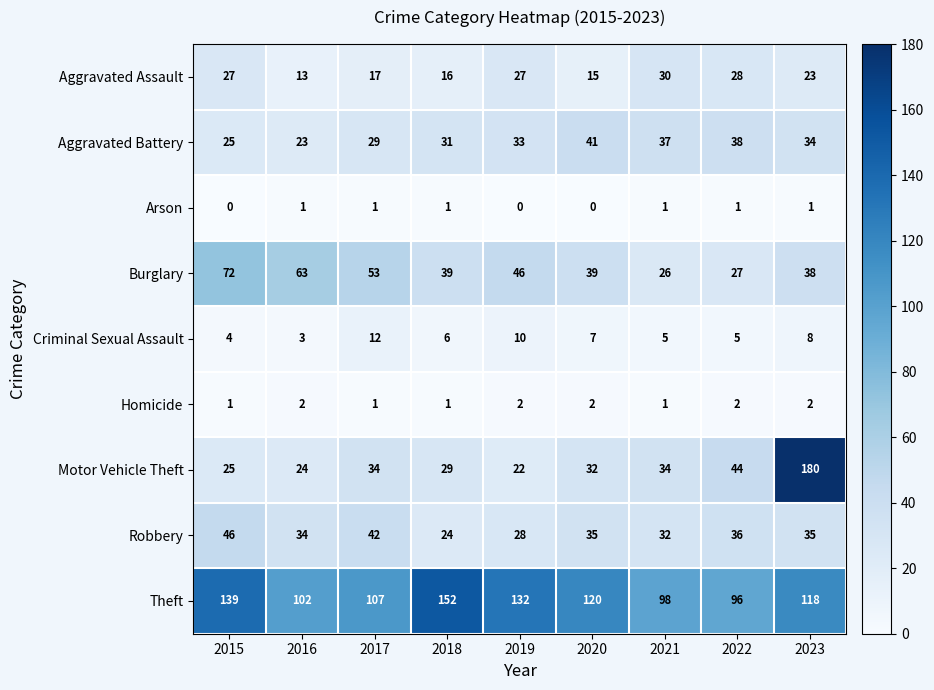

Count the number of data series in this chart.

9